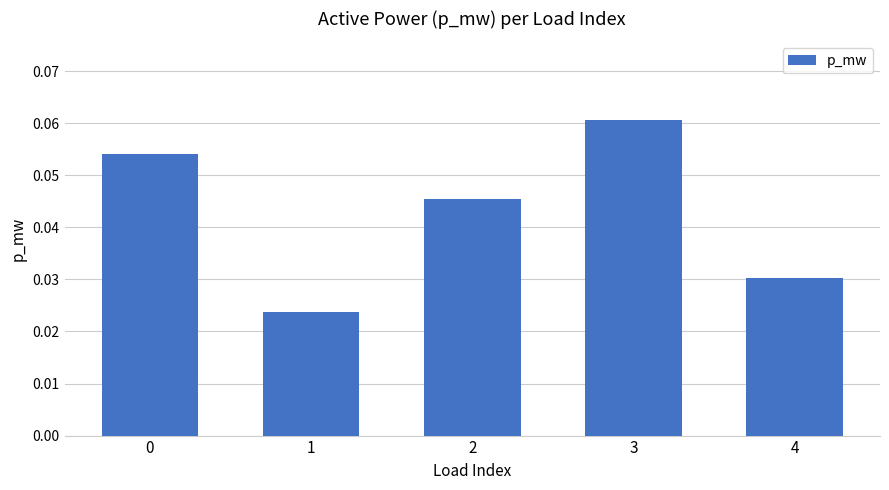

At which category does the chart reach its peak across all series?

3